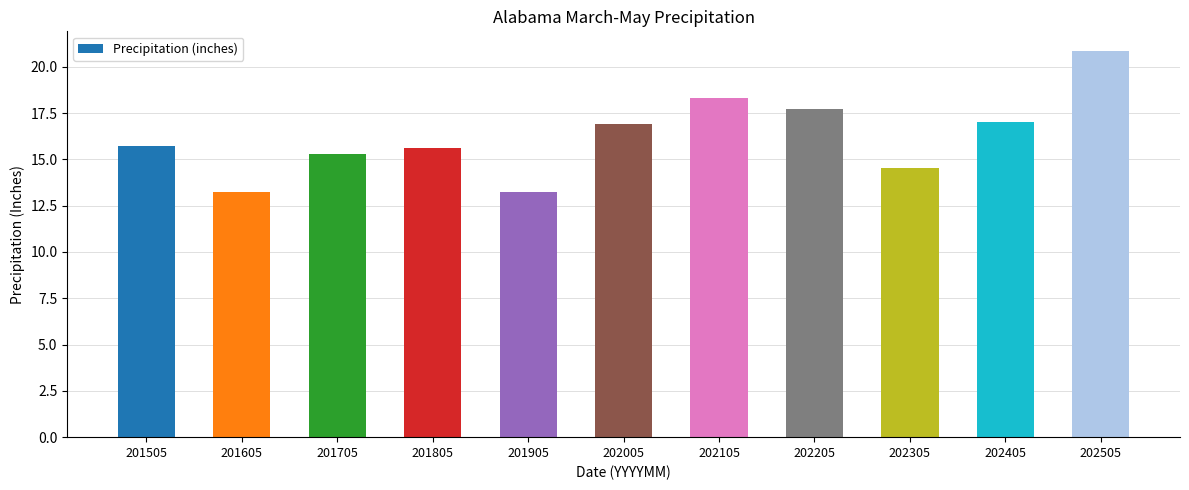

What is the minimum value shown in the chart?

13.2